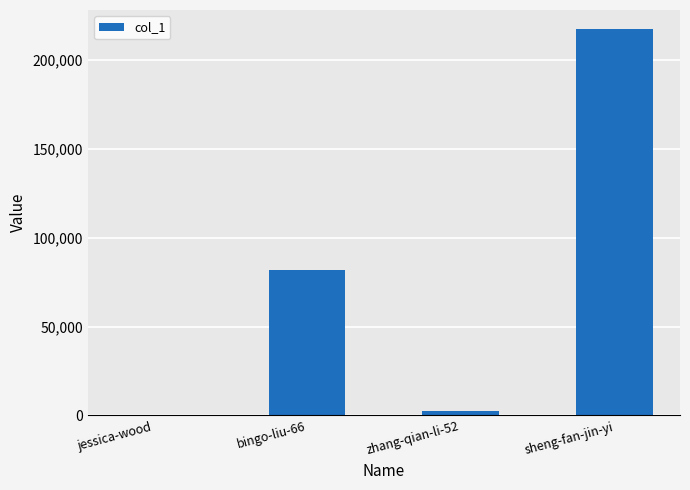

Which label corresponds to the largest value in the chart?

sheng-fan-jin-yi